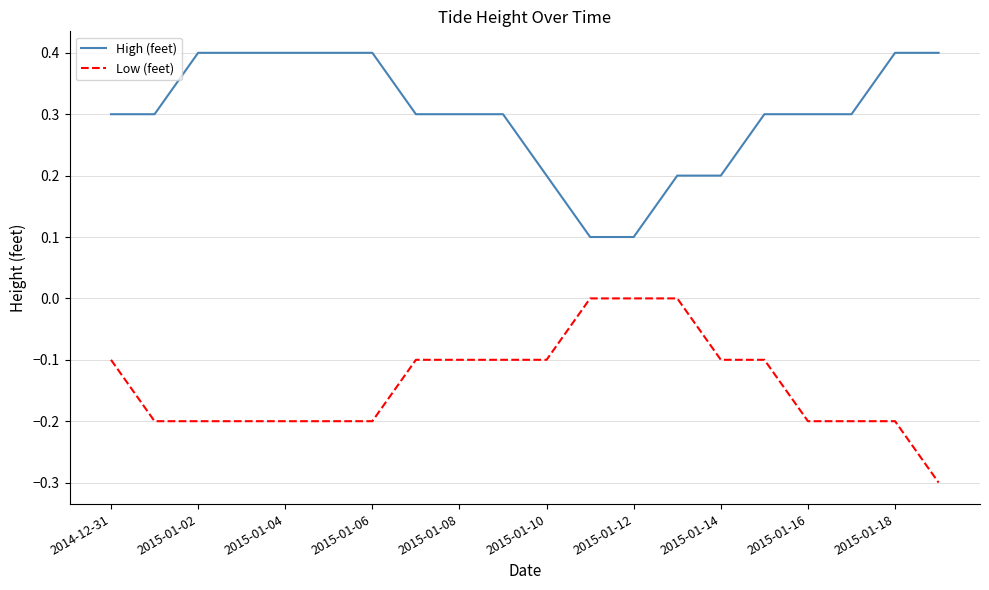

List the series in order of their peak value, highest first.

High (feet), Low (feet)